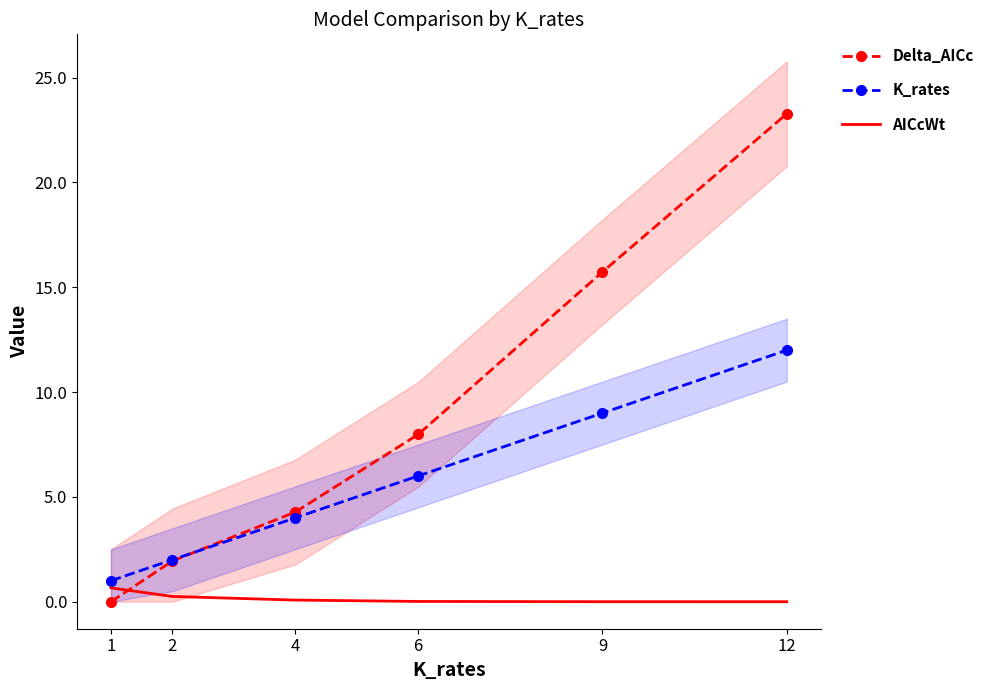

Which series has the largest range (max minus min)?

Delta_AICc